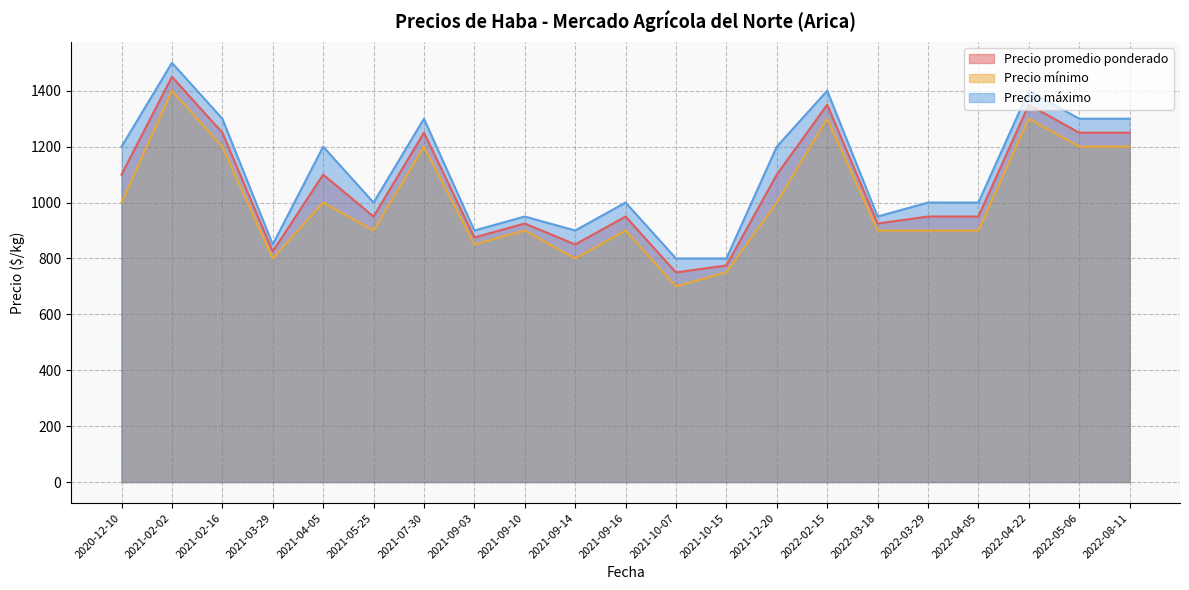

True or false: Precio máximo and Precio promedio ponderado intersect in this chart.

False